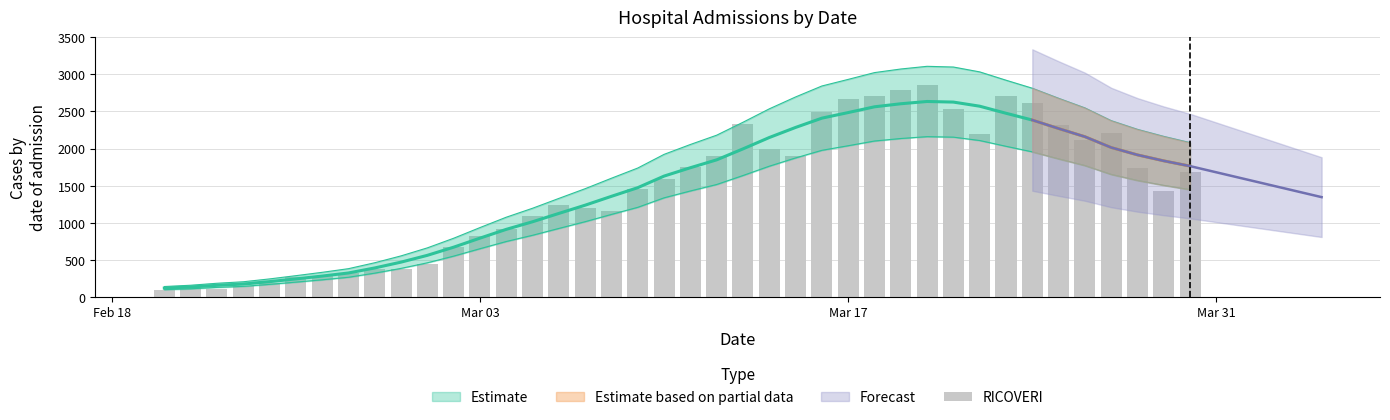

Reading left to right, transcribe all the data shown in this chart.

92	121	106	152	191	268	275	320	380	374	444	666	817	916	1090	1233	1204	1161	1453	1595	1753	1906	2326	1994	1905	2487	2668	2705	2783	2854	2537	2193	2702	2611	2316	2118	2213	1733	1424	1681